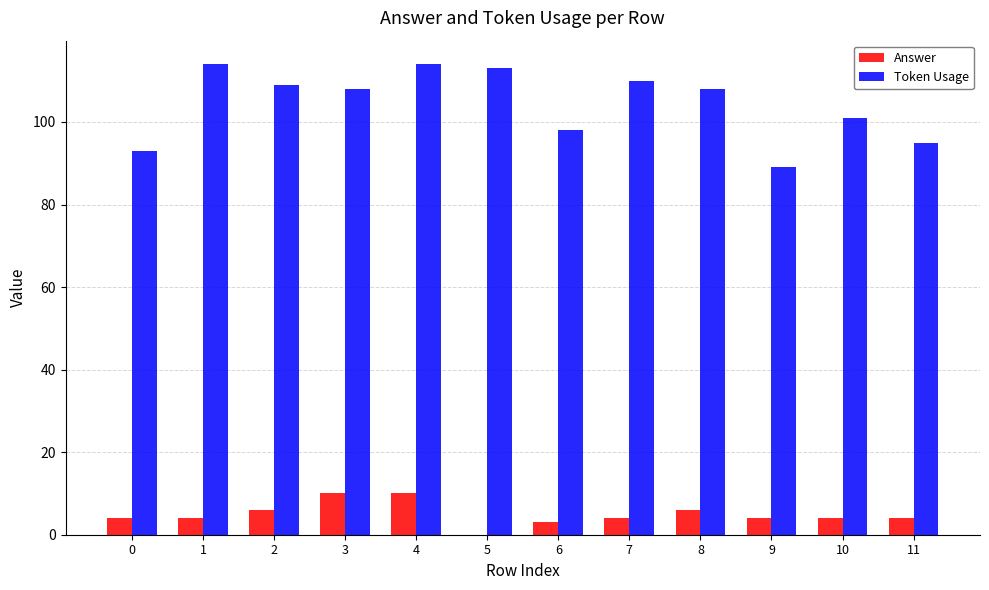

What is the maximum value shown in the chart?

114